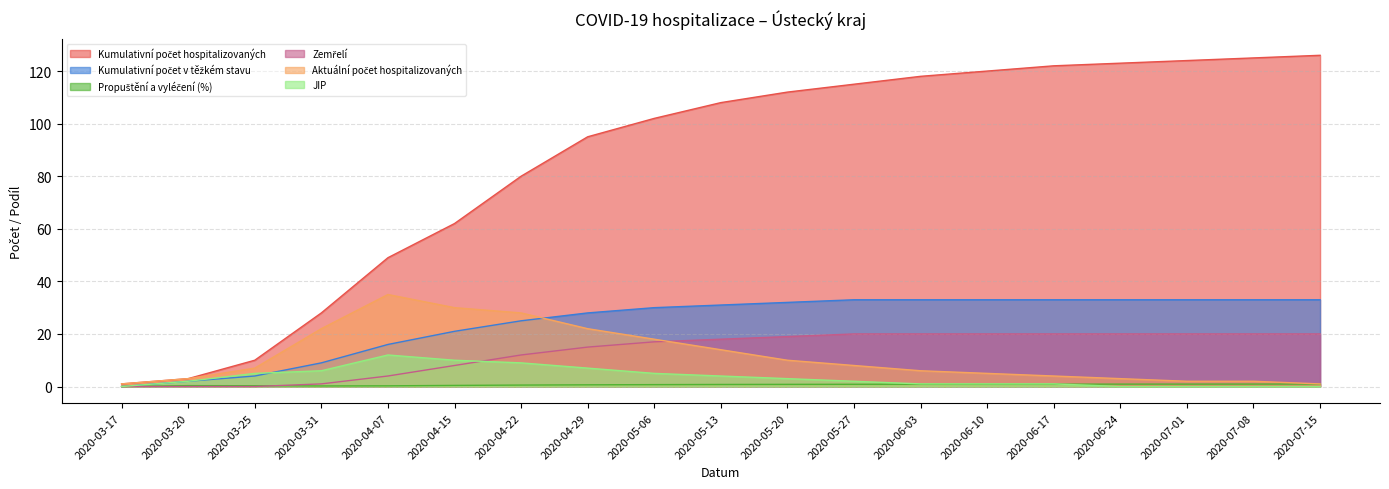

At how many categories does at least one series exceed 32?

15